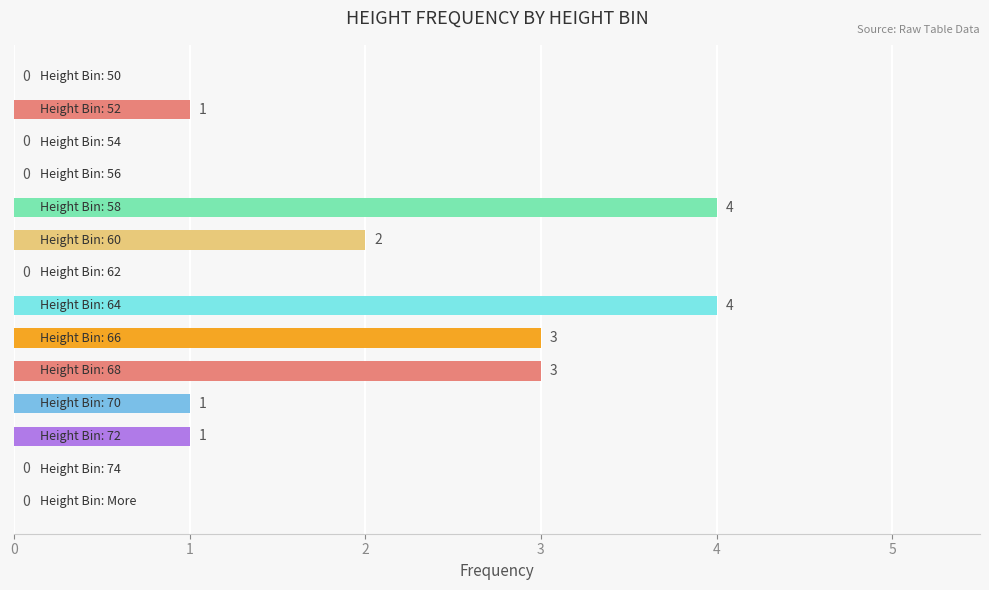

What is the sum of all values?

19